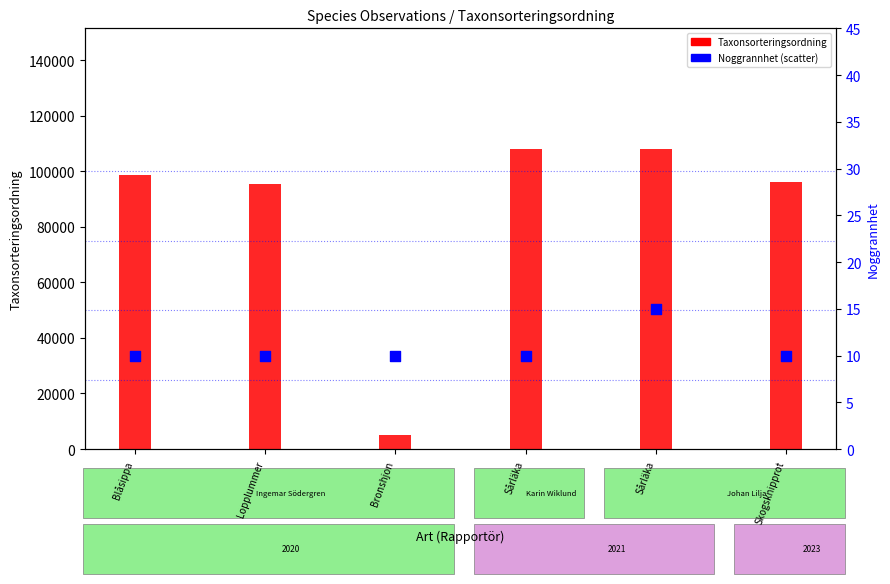

Which series has the largest total across all categories?

Taxonsorteringsordning